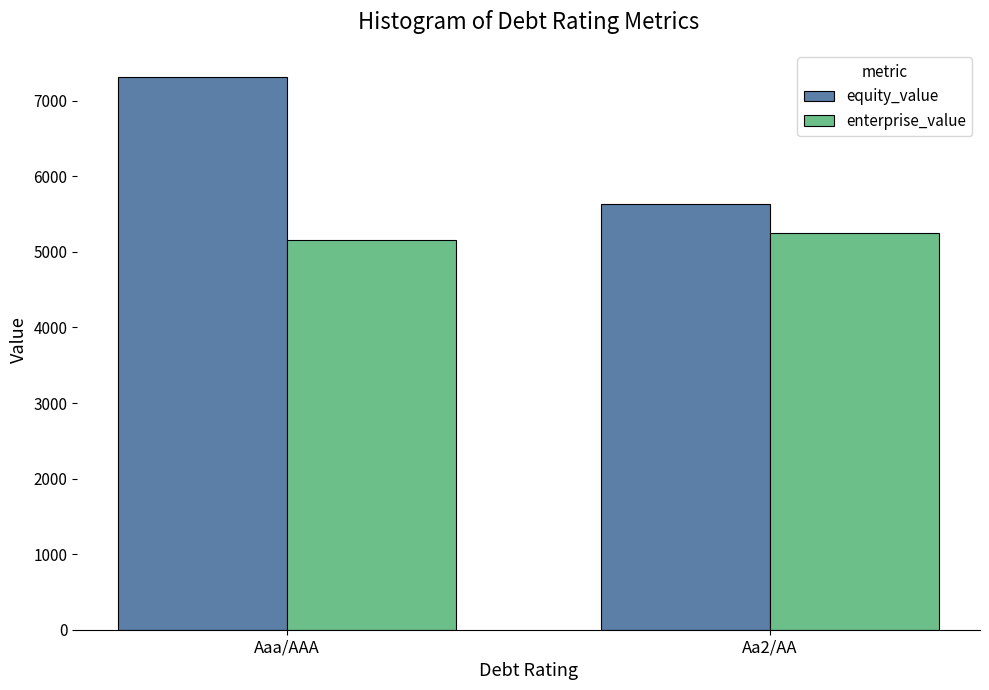

Reading left to right, list all the values displayed in this chart.

equity_value: 7308.7	5634.8
enterprise_value: 5153.5	5244.8